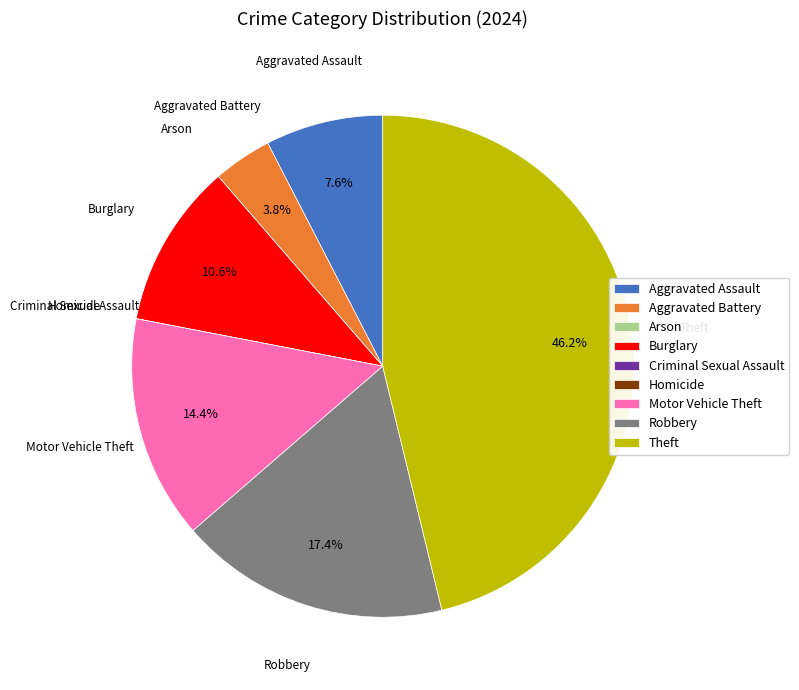

Which category has the biggest portion of the pie?

Theft